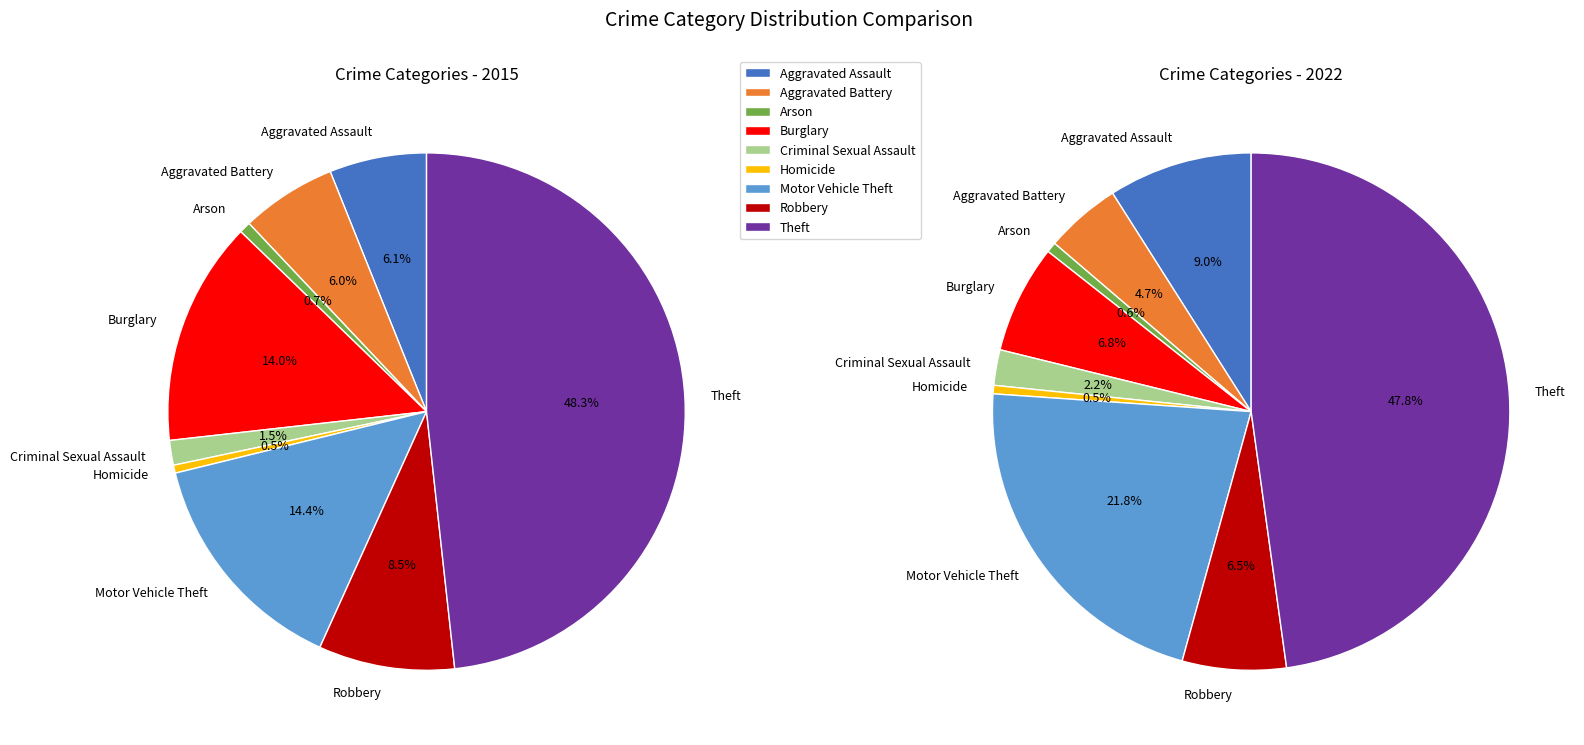

To the nearest percent, what percentage of the pie is Robbery?

9%